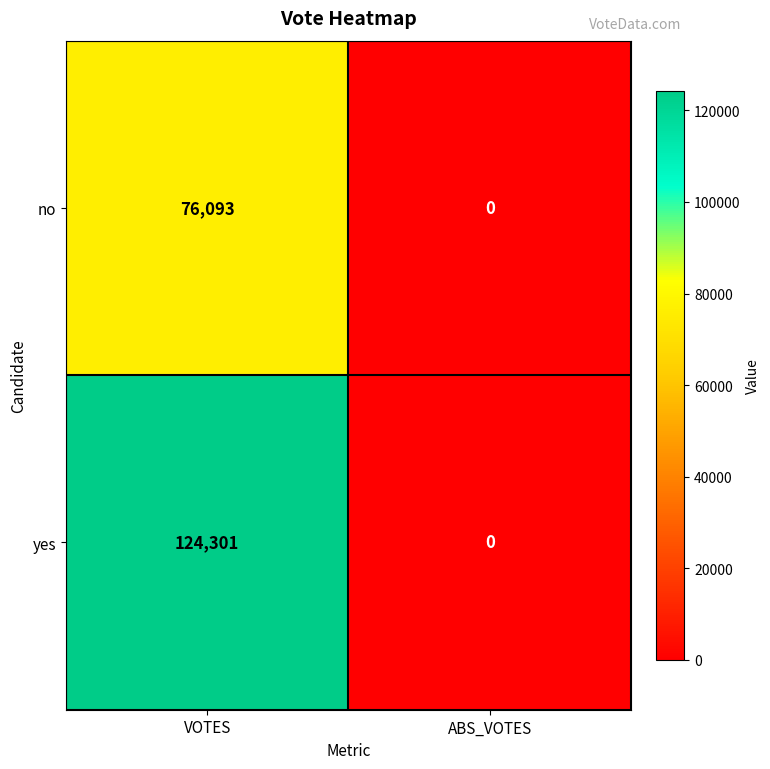

Between VOTES and ABS_VOTES, which series saw the biggest shift?

yes